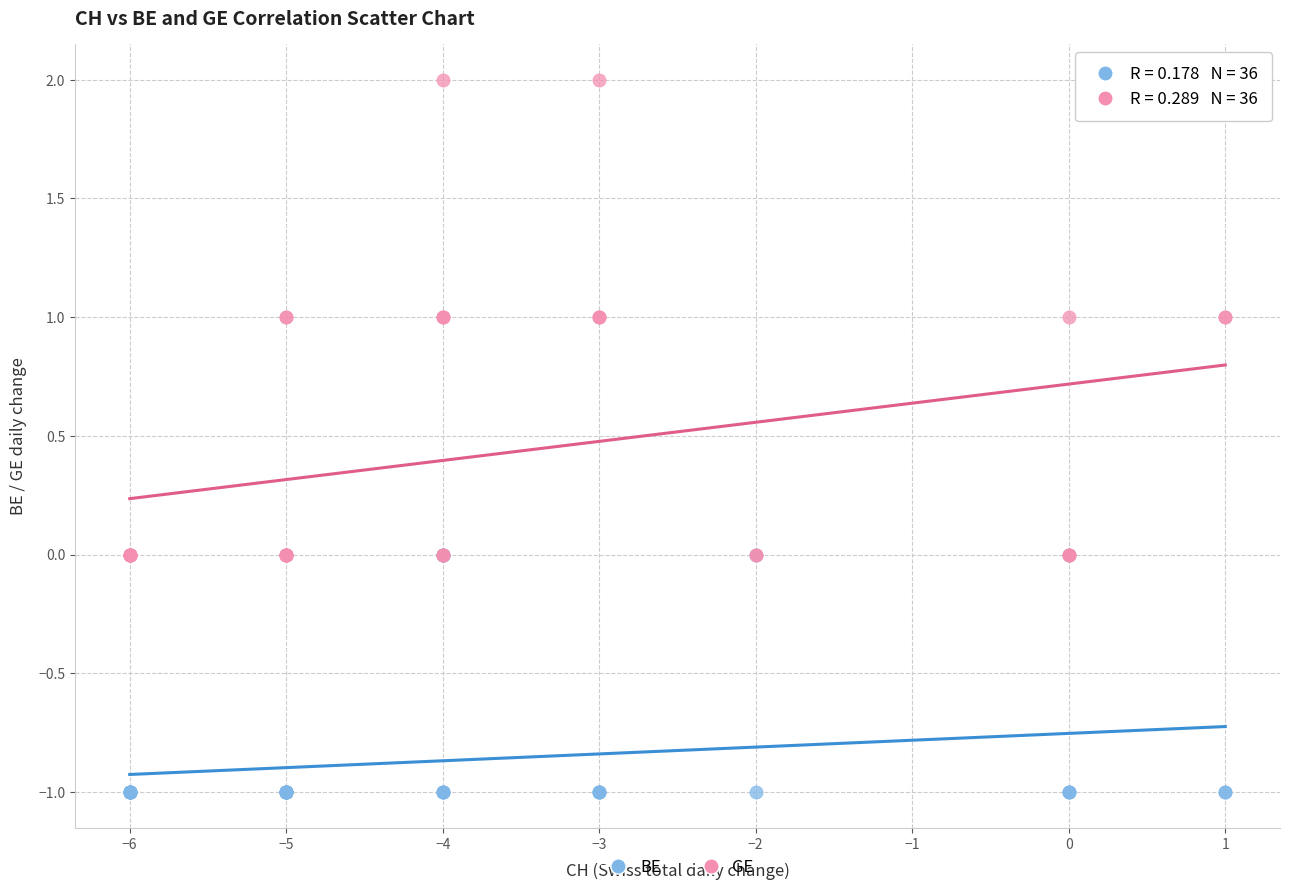

Which series contains the highest Y value?

GE